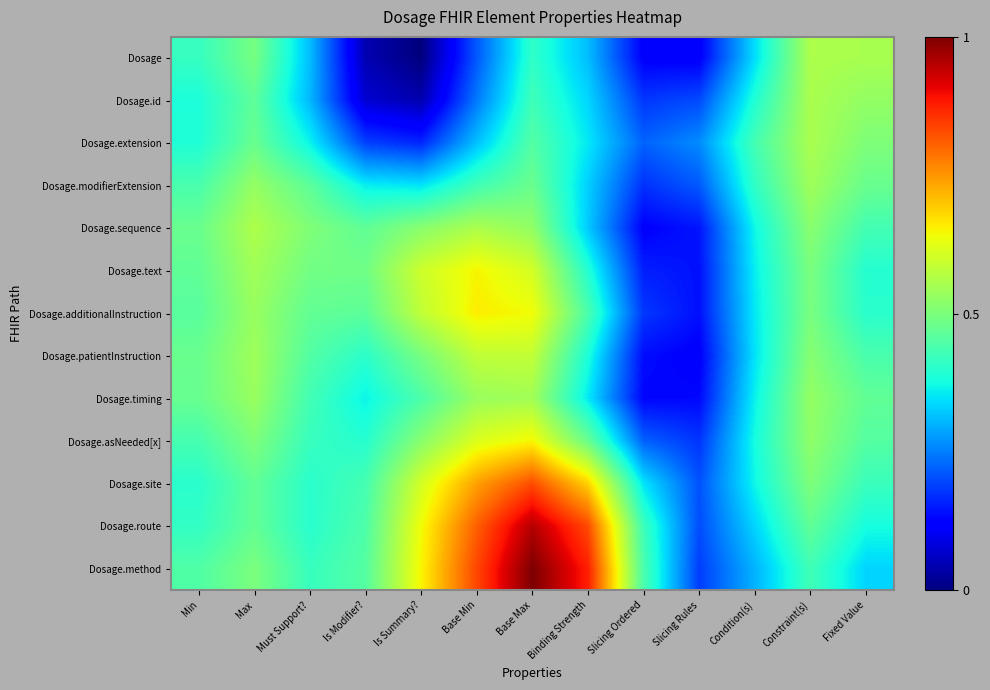

Which series has the widest spread of values?

Dosage.method